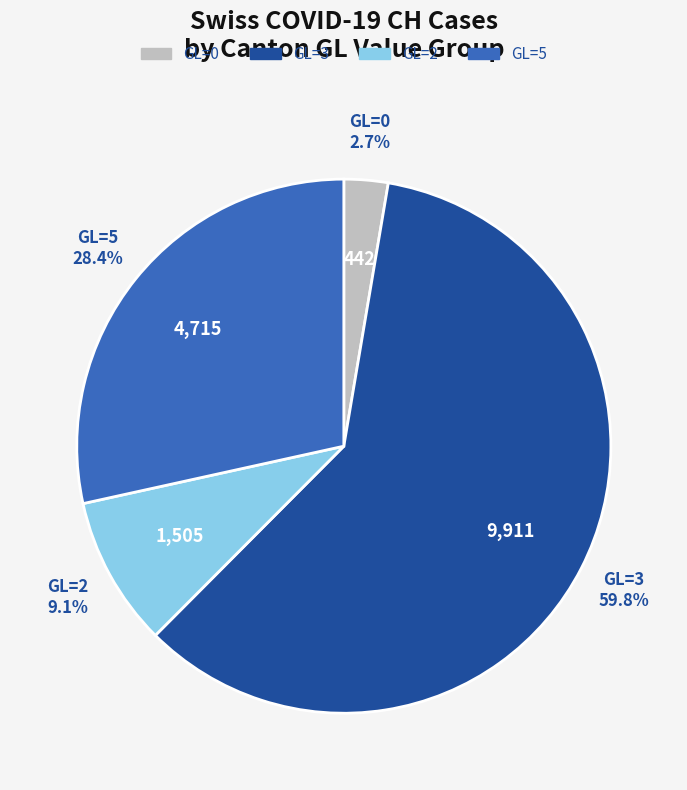

Is there a majority slice in this chart?

Yes